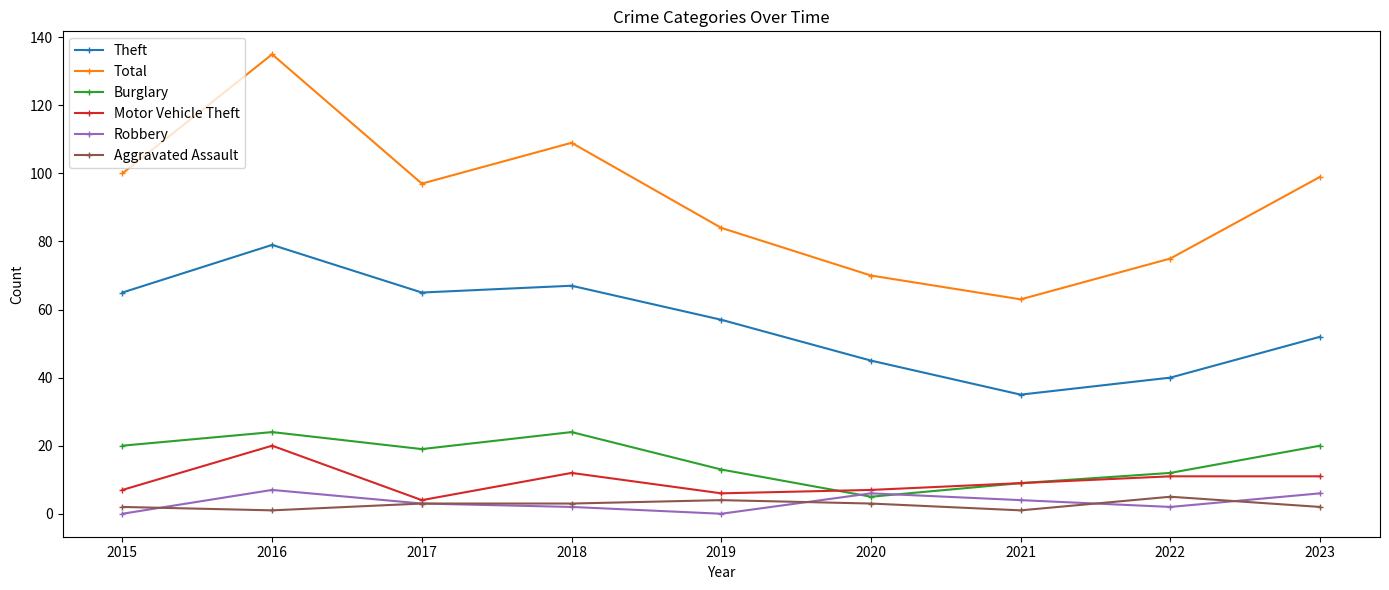

List the series in order of their peak value, lowest first.

Aggravated Assault, Robbery, Motor Vehicle Theft, Burglary, Theft, Total